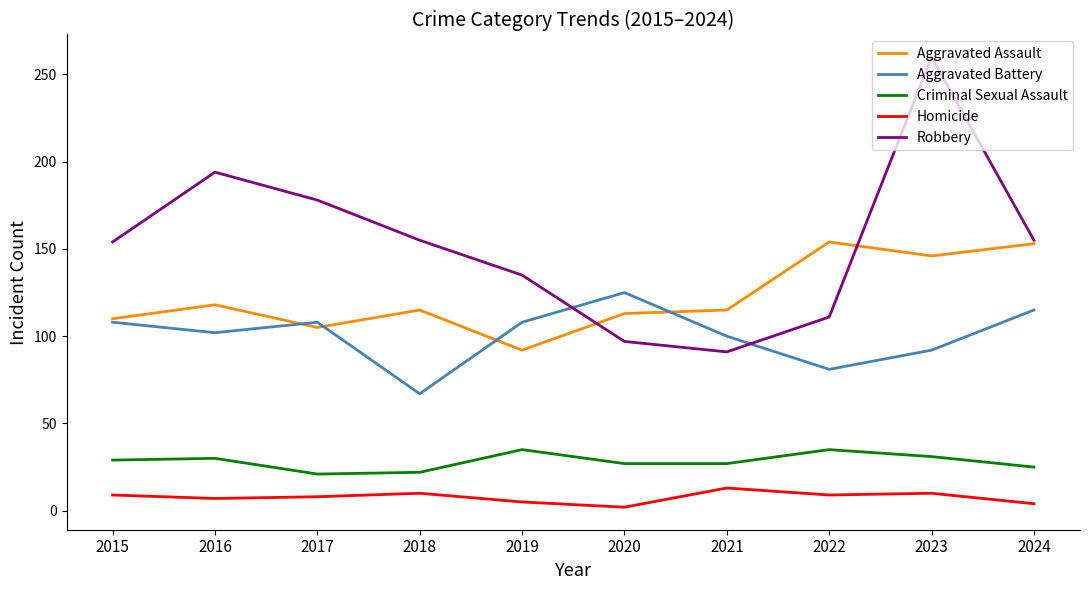

What is the sum of the Robbery values at 2023 and 2024?

415